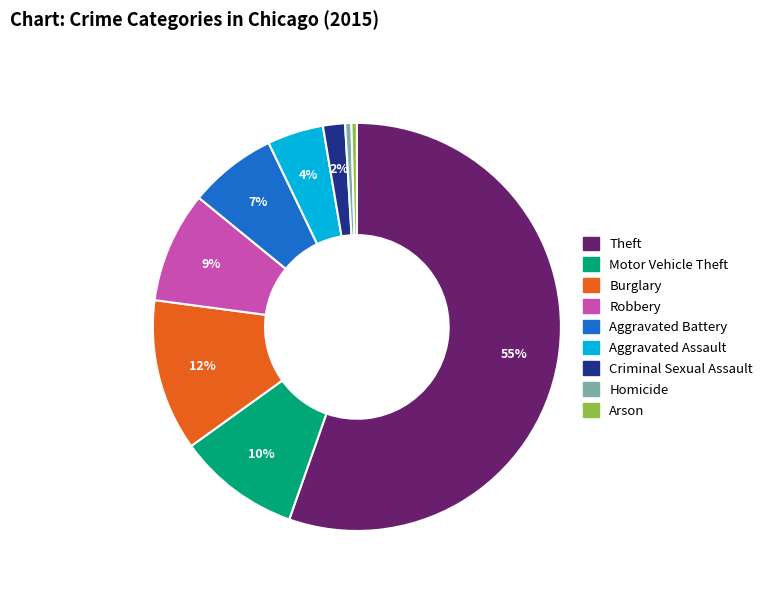

Is there any slice that represents more than half of the pie?

Yes